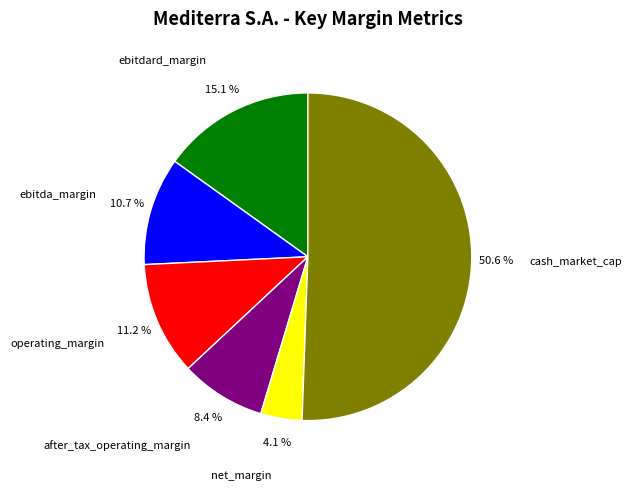

Is there a majority slice in this chart?

Yes